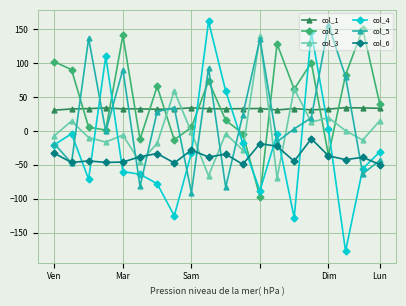

What is the value of the col_1 point at the 18th from the left?

34.2